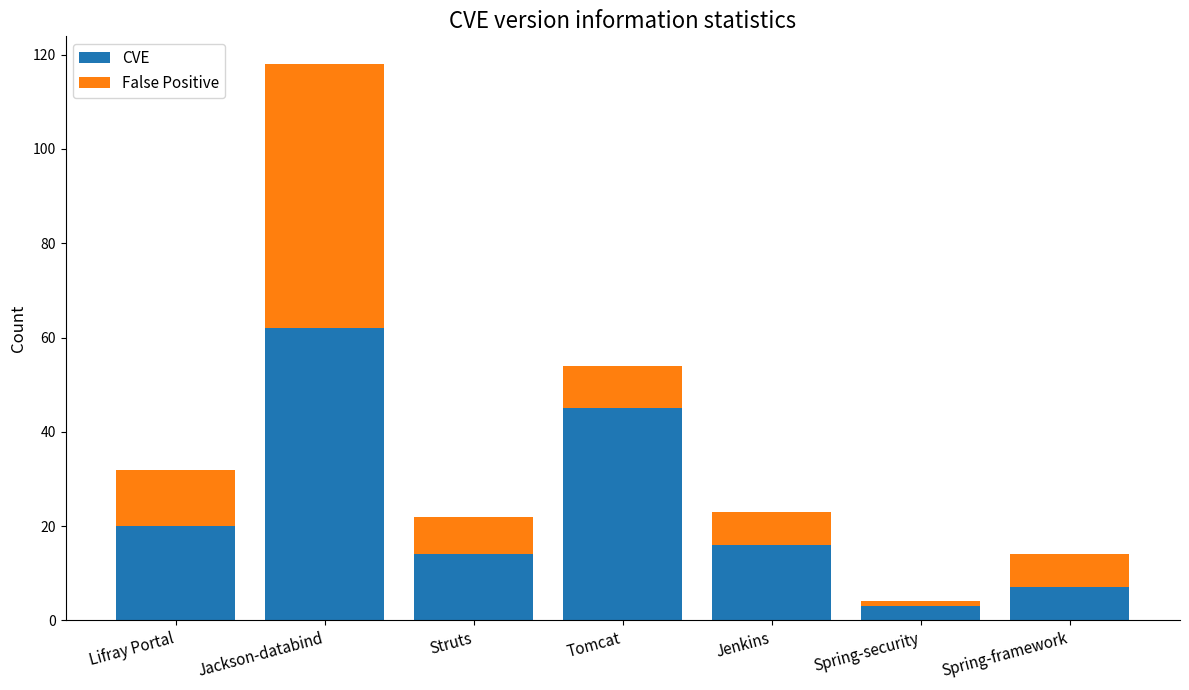

True or false: CVE has a value of 16 at Jenkins.

True